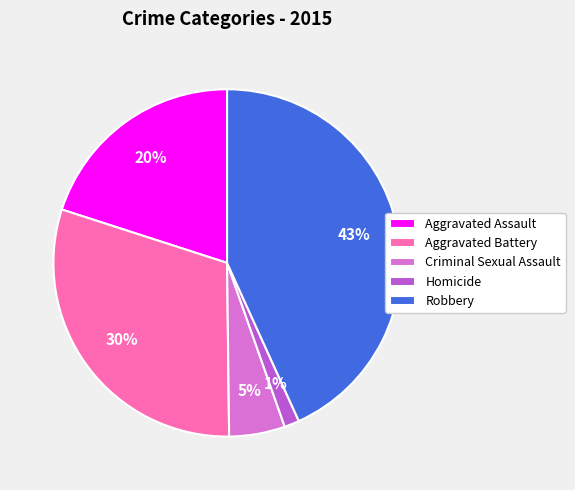

Between Criminal Sexual Assault and Homicide, which is larger?

Criminal Sexual Assault